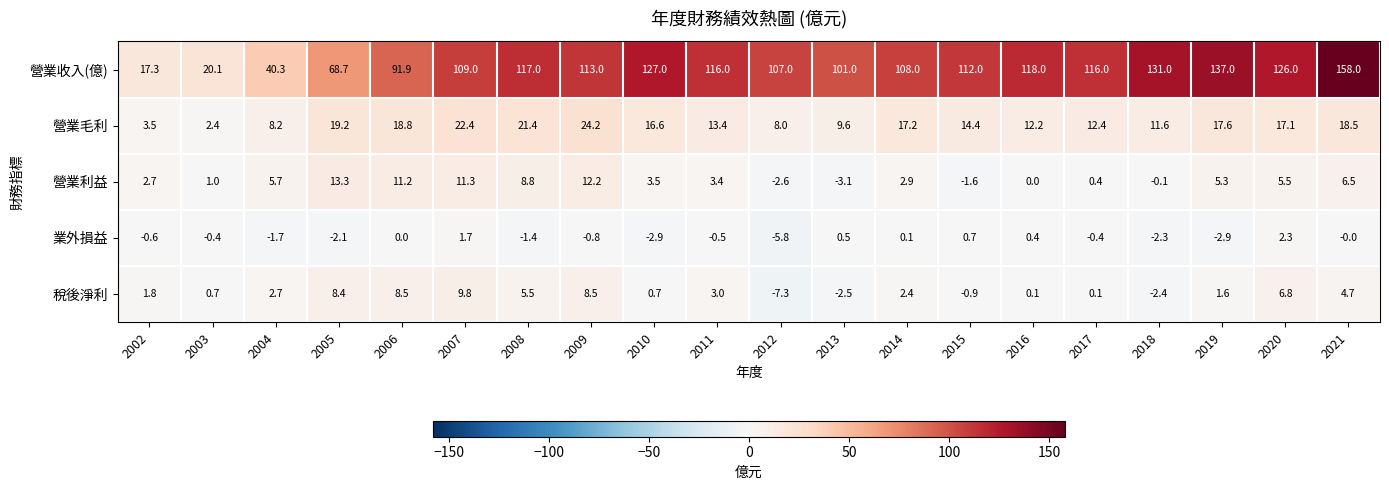

Rank the categories by 營業毛利 value from lowest to highest.

2003, 2002, 2012, 2004, 2013, 2018, 2016, 2017, 2011, 2015, 2010, 2020, 2014, 2019, 2021, 2006, 2005, 2008, 2007, 2009